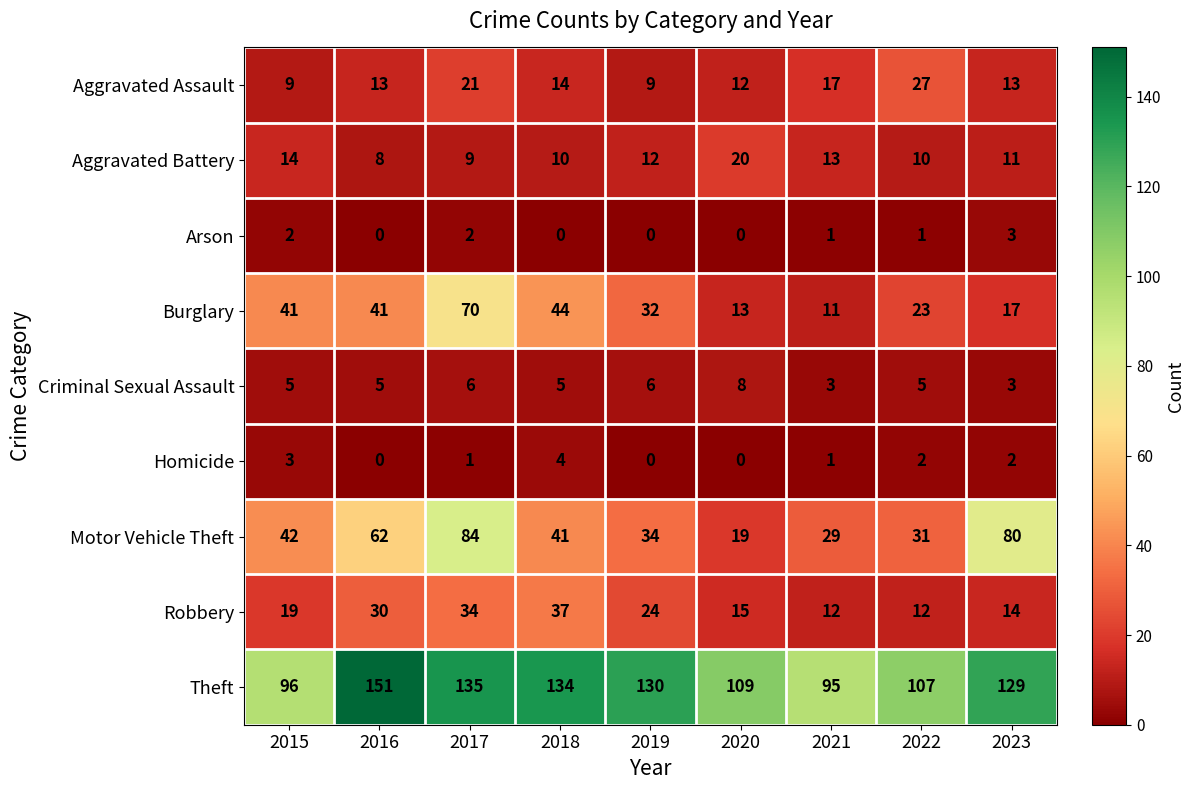

What is the sum of the Aggravated Battery values at 2021 and 2015?

27